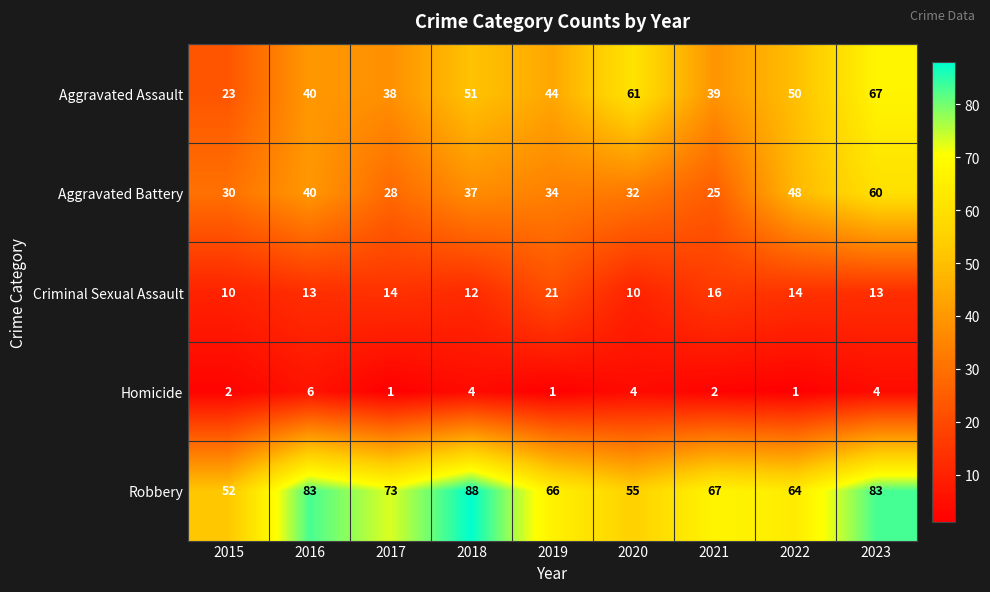

At which category does the chart reach its peak across all series?

2018